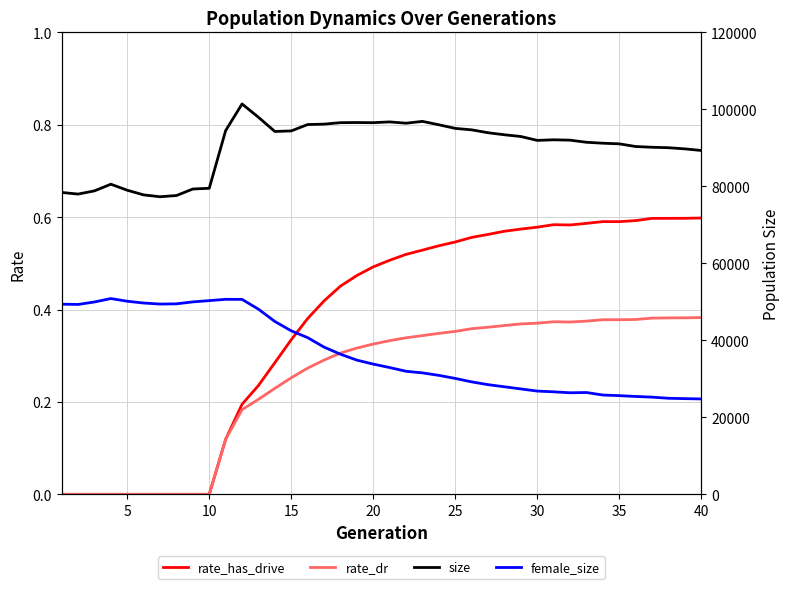

True or false: rate_dr has more than 1 points higher than both neighbors.

True